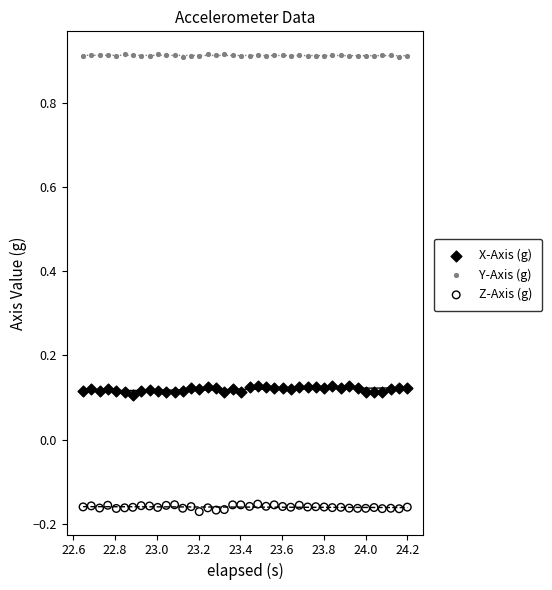

Across all data points, what is the range of Y values (max minus min)?

1.1